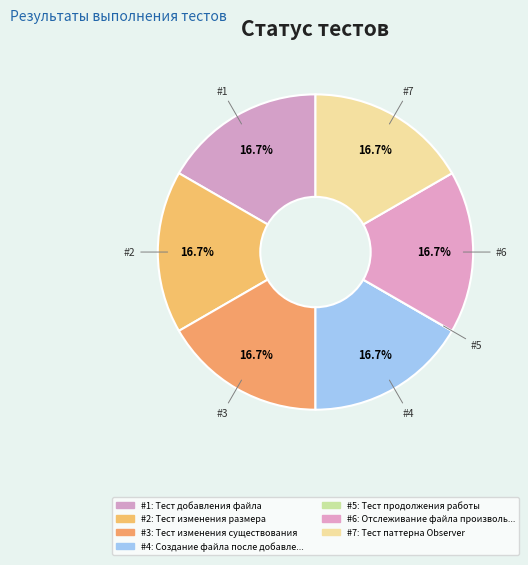

How many segments does this pie chart have?

7